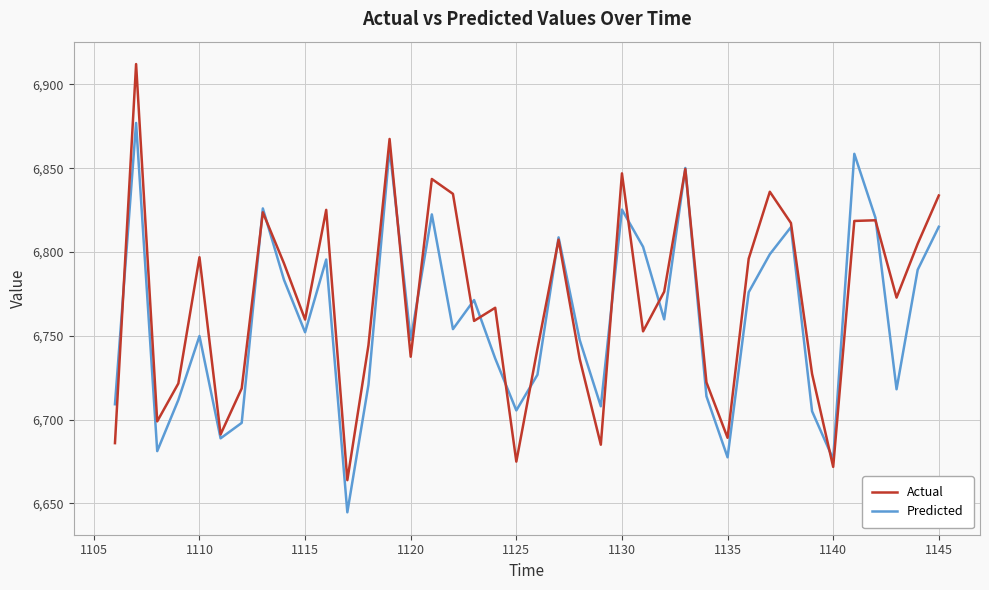

What is the minimum value for Predicted?

6644.7